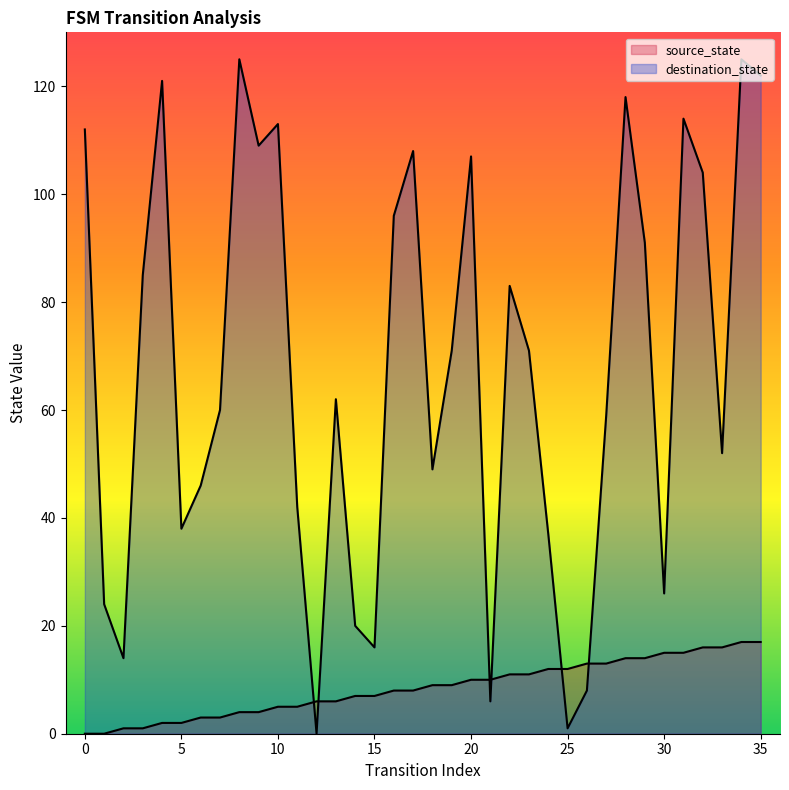

The value of destination_state at 19 is 31. True or false?

False